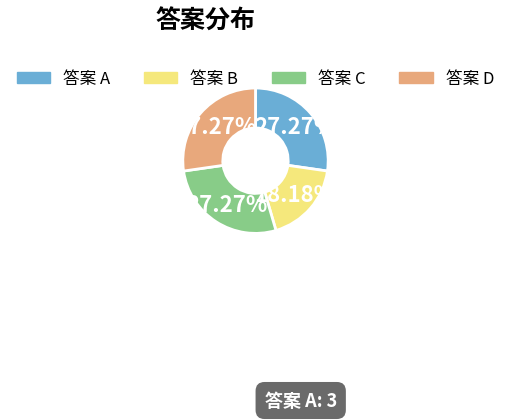

Does any single category account for the majority?

No